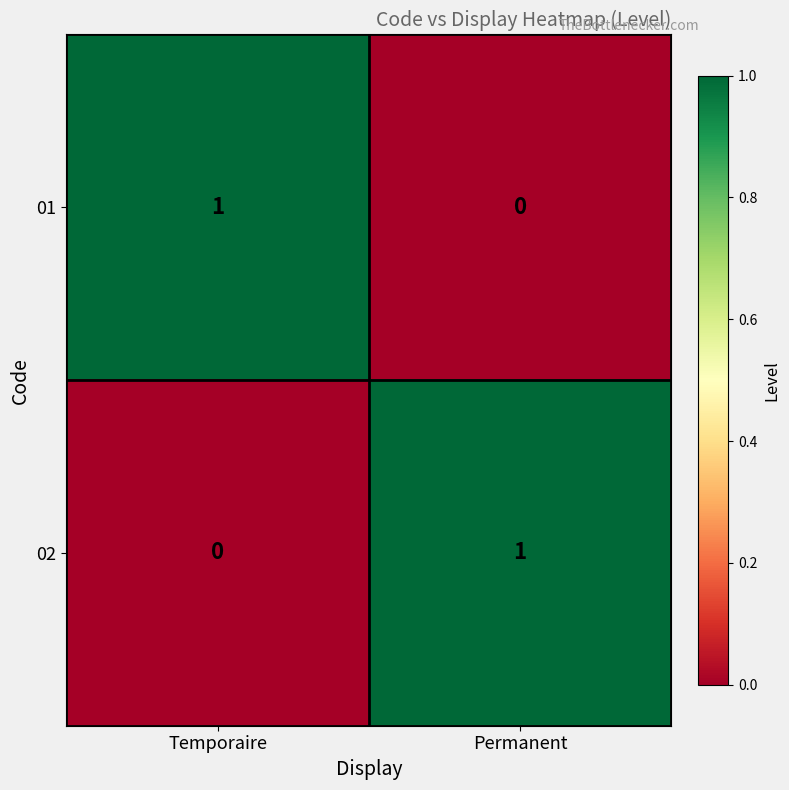

Is it true that 02 equals 0 at Temporaire?

True